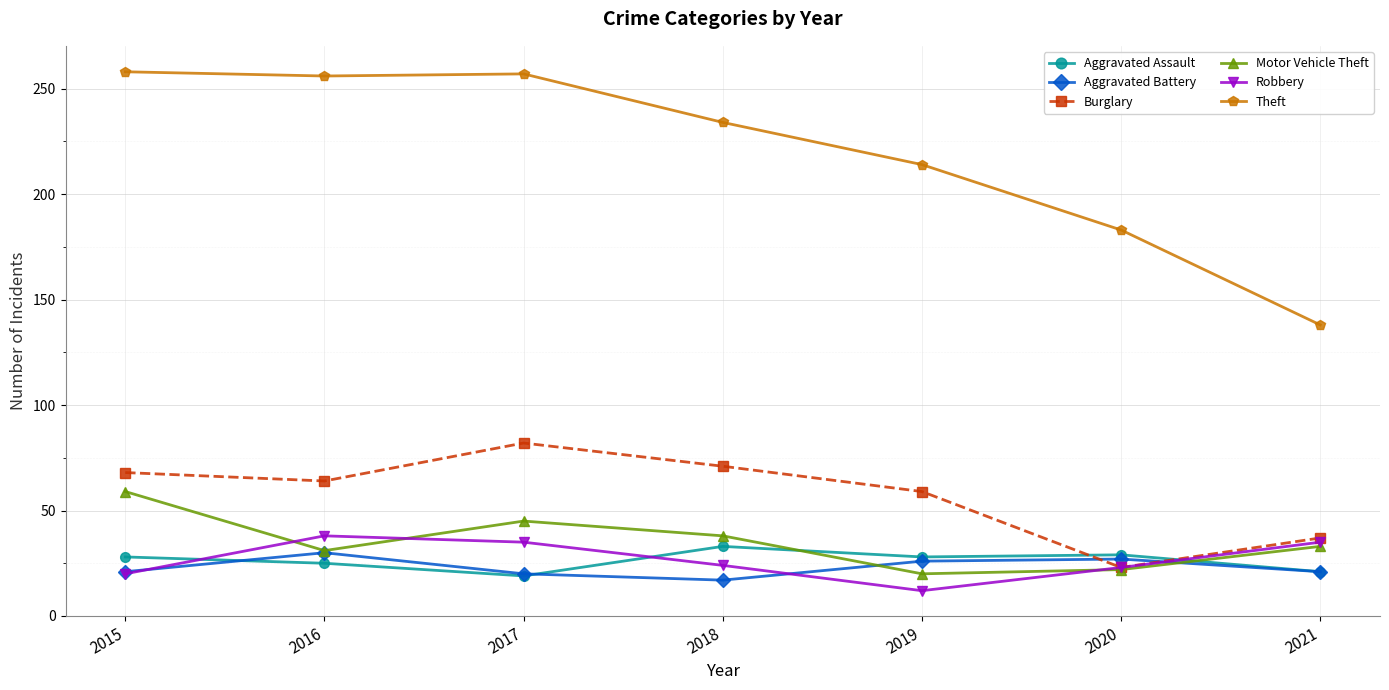

What is the minimum value shown in the chart?

12